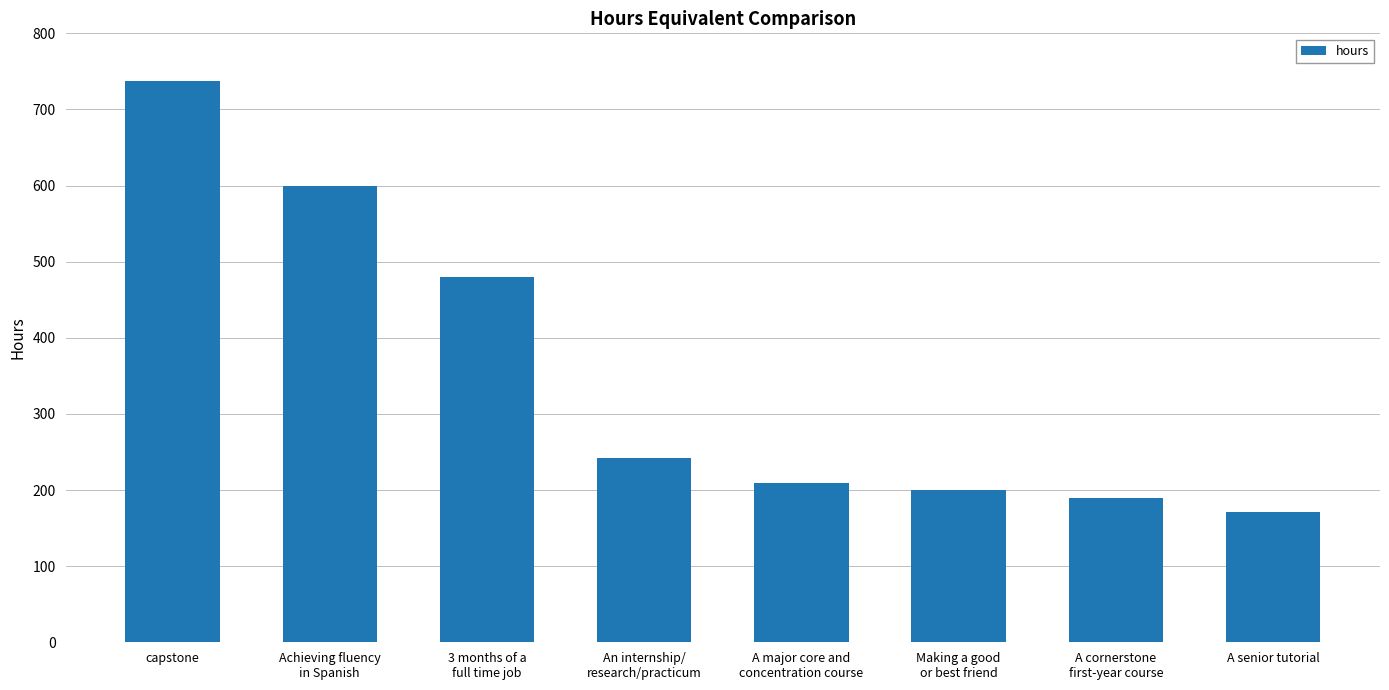

List the labels in order of value, largest first.

capstone, Achieving fluency
in Spanish, 3 months of a
full time job, An internship/
research/practicum, A major core and
concentration course, Making a good
or best friend, A cornerstone
first-year course, A senior tutorial